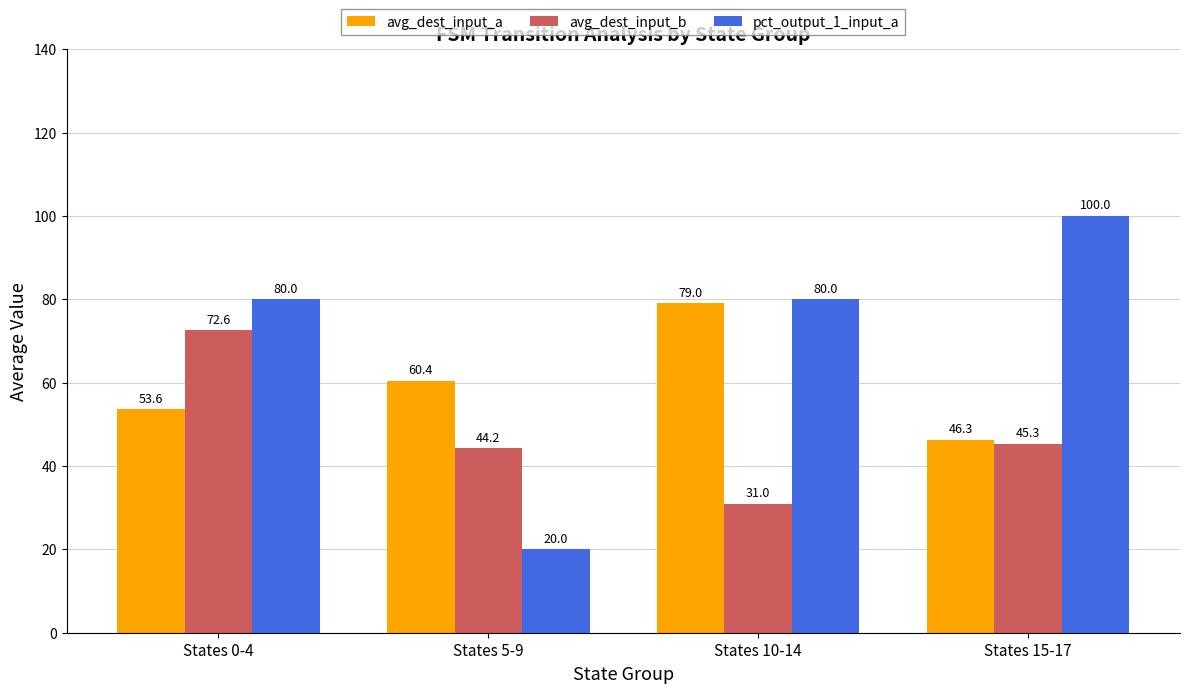

At which label does pct_output_1_input_a reach its peak?

States 15-17